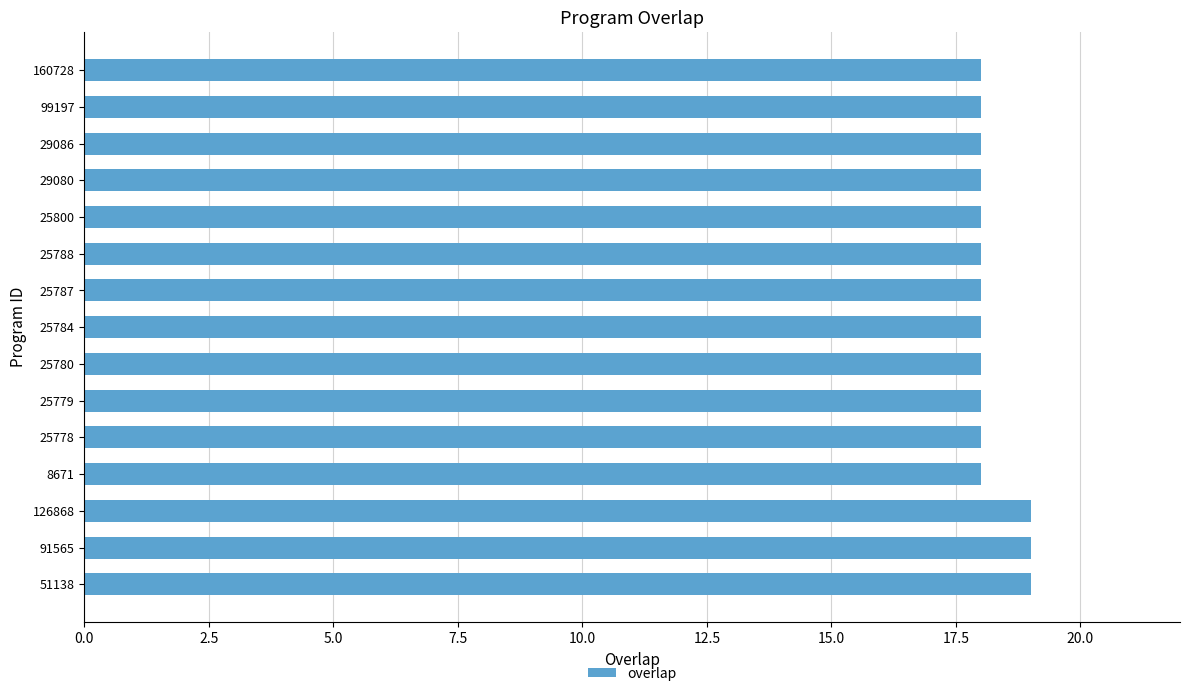

Does the chart contain any negative values?

No